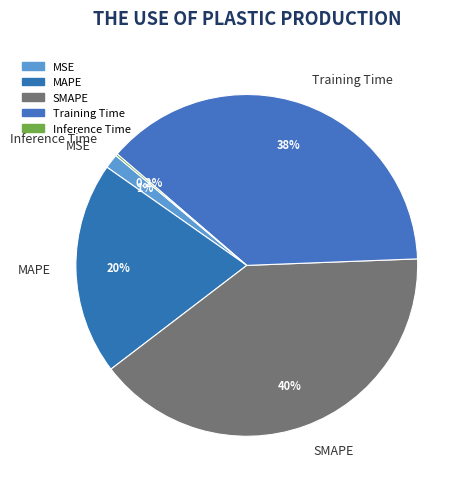

Between SMAPE and MAPE, which is larger?

SMAPE